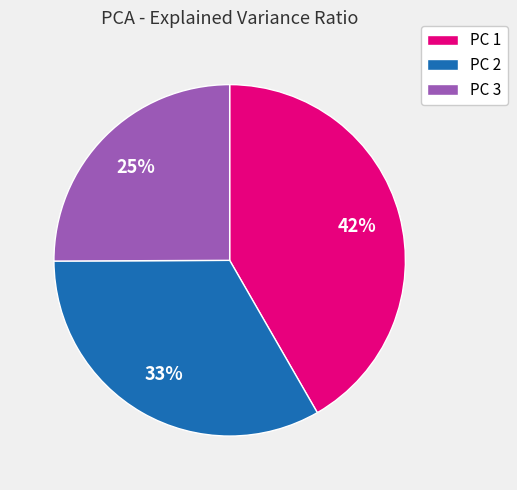

Rank the categories by value from highest to lowest.

PC 1, PC 2, PC 3